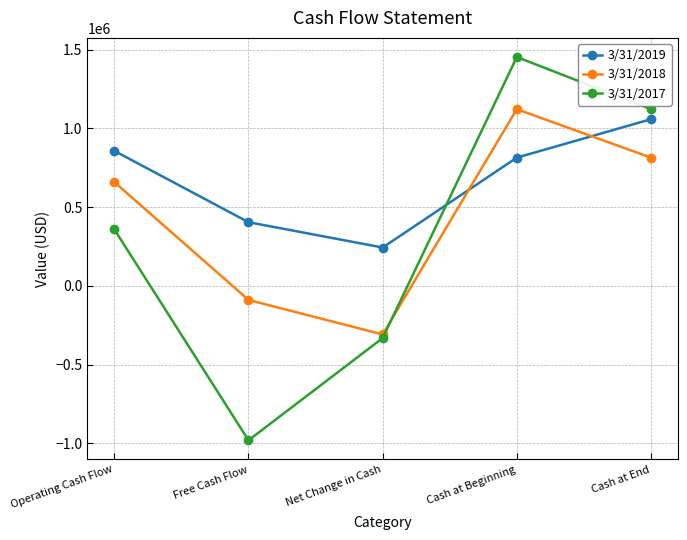

At which category is the sum across all series the highest?

Cash at Beginning